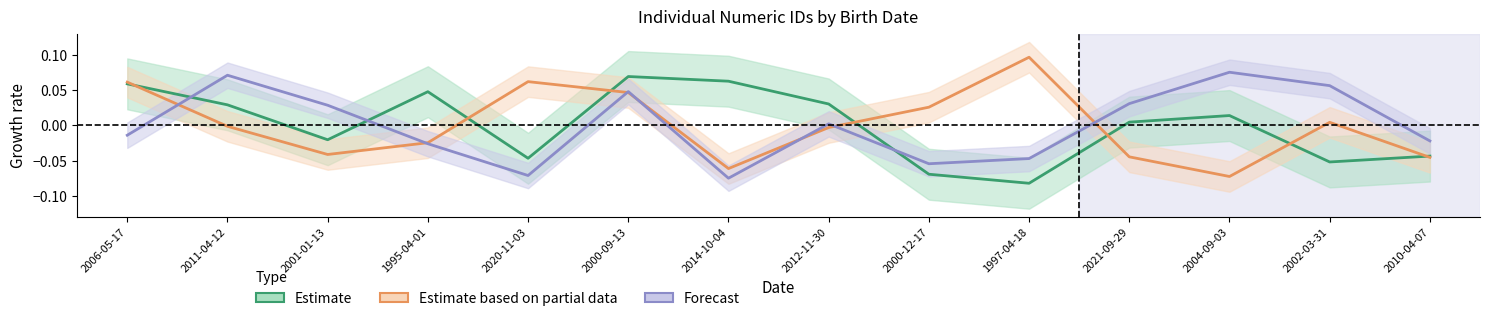

How many lines are shown in the chart?

3